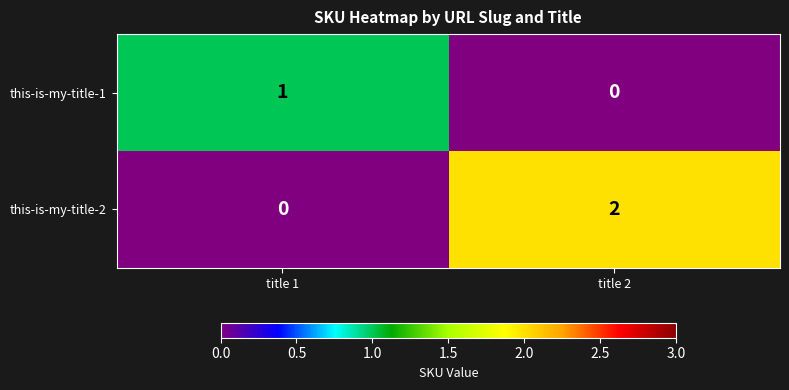

At which category is the sum across all series the highest?

title 2